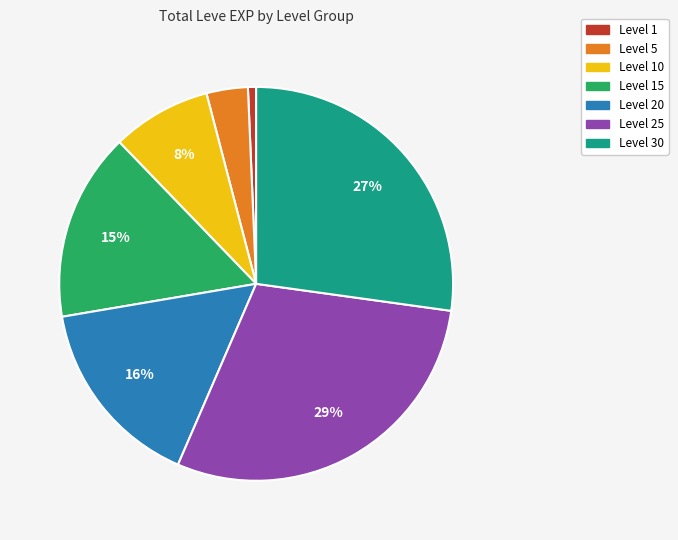

To the nearest percent, what is the average slice percentage?

14%